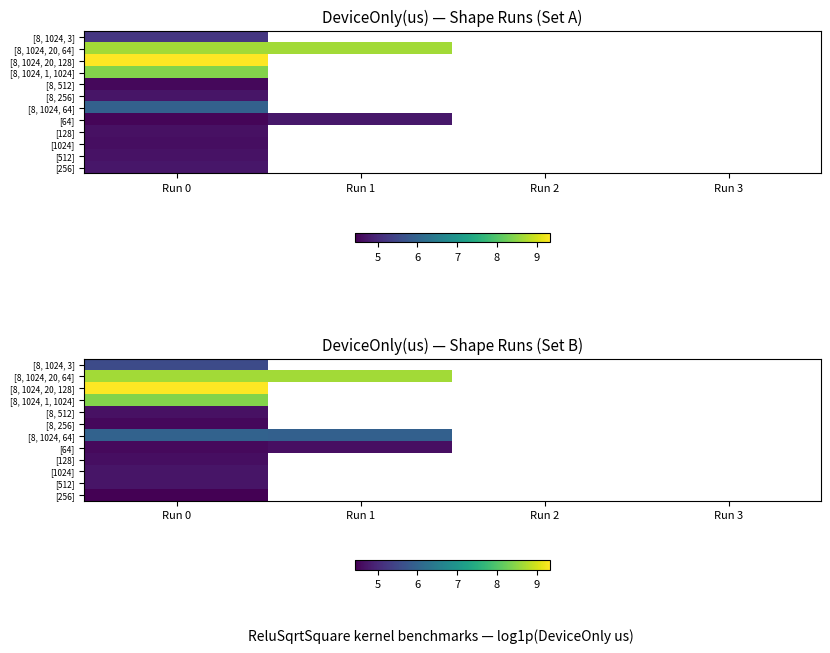

Rank the series by their maximum value, from lowest to highest.

[256], [8, 256], [128], [64], [8, 512], [1024], [512], [8, 1024, 3], [8, 1024, 64], [8, 1024, 1, 1024], [8, 1024, 20, 64], [8, 1024, 20, 128]